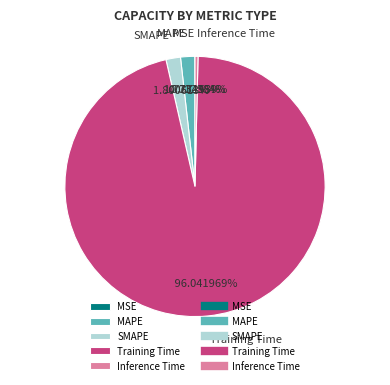

Which slice is the largest?

Training Time